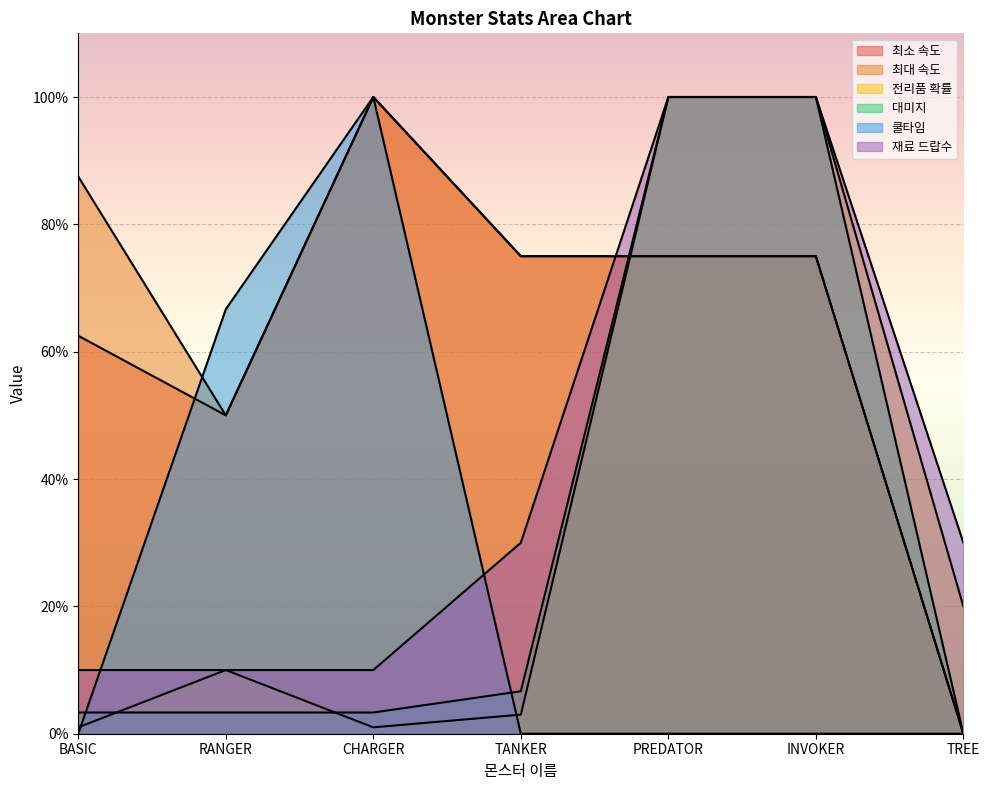

The 대미지 series shows 3.3 at CHARGER. True or false?

True